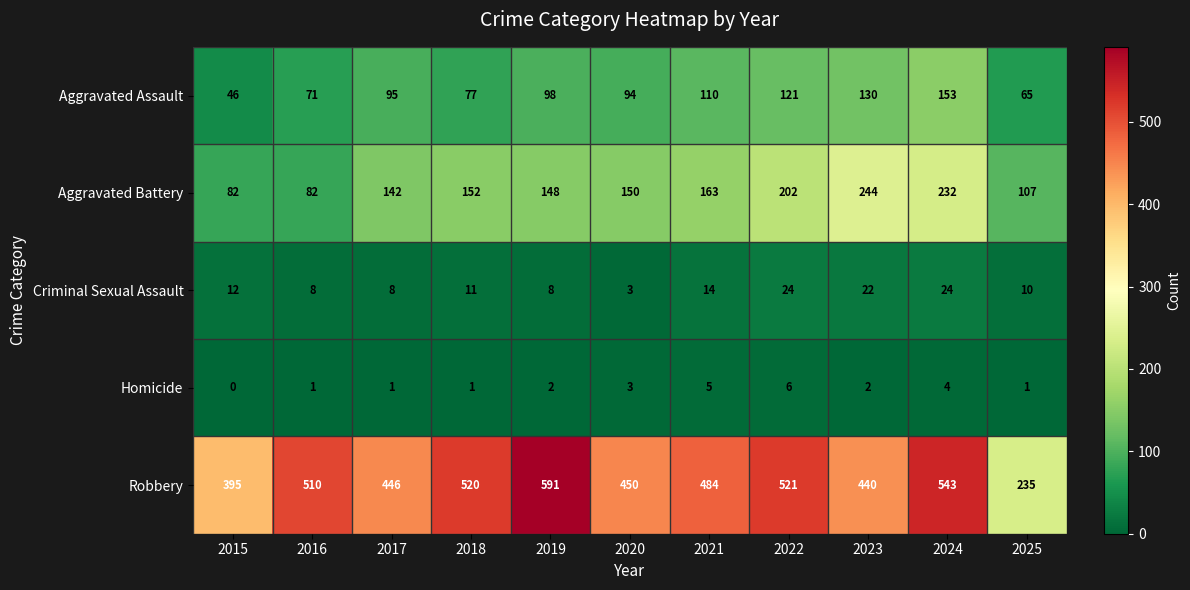

True or false: Aggravated Assault has a value of 121 at 2022.

True